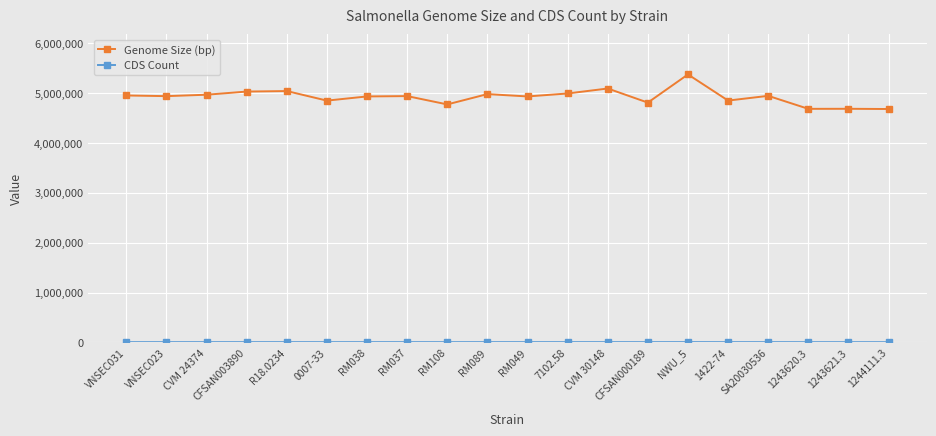

What is the difference between the highest and lowest values at CFSAN000189?

4801728